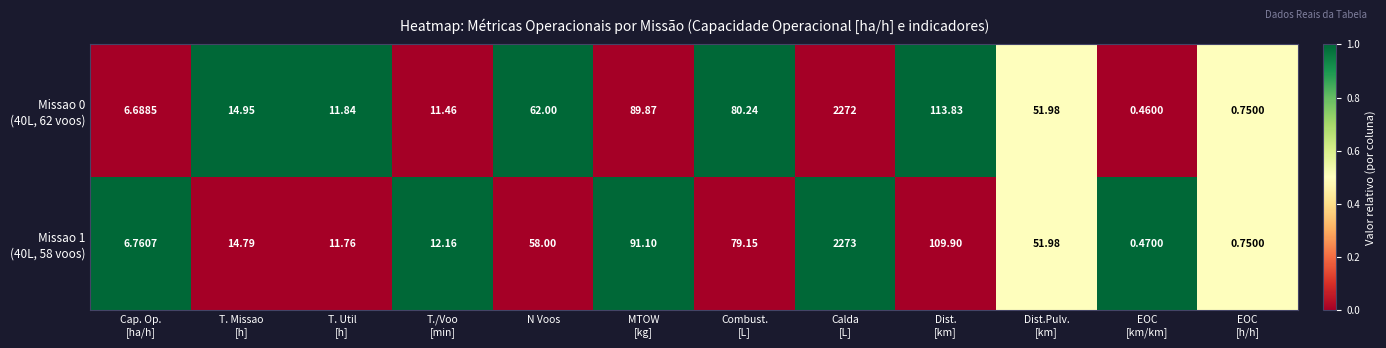

How many data points does each series have?

12